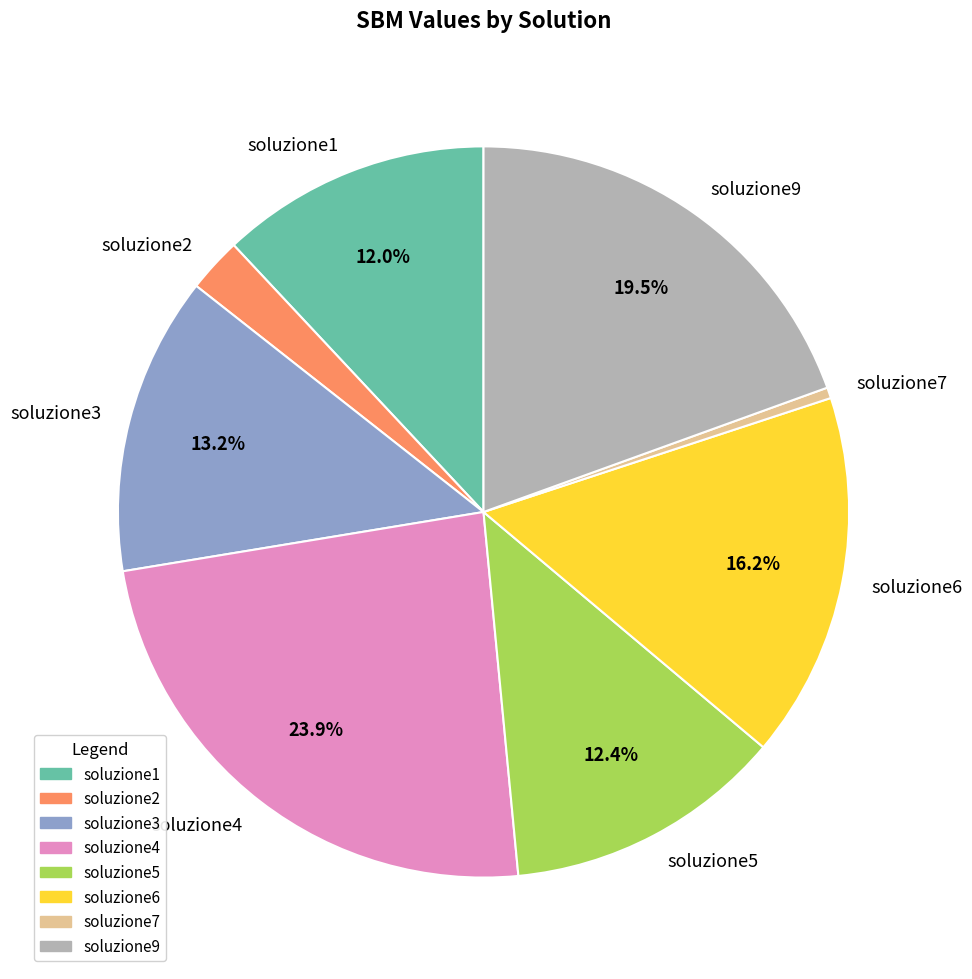

To the nearest percent, what is the combined percentage of soluzione2 and soluzione6?

19%